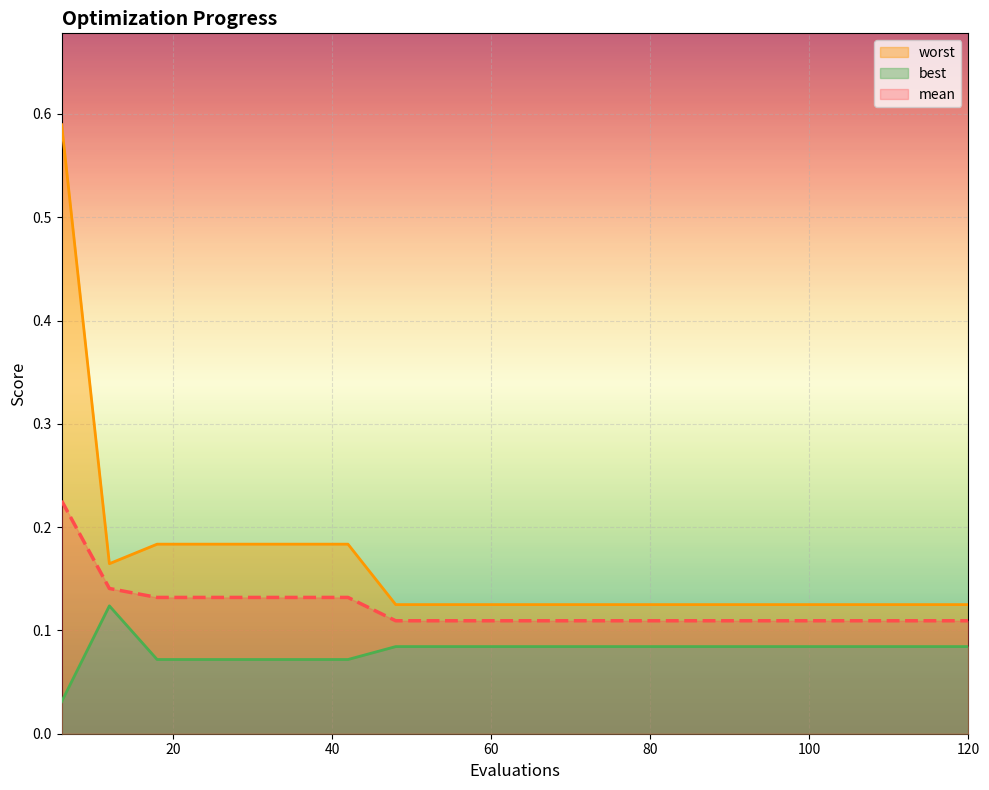

What is the difference between the maximum and minimum values in the best series?

0.1